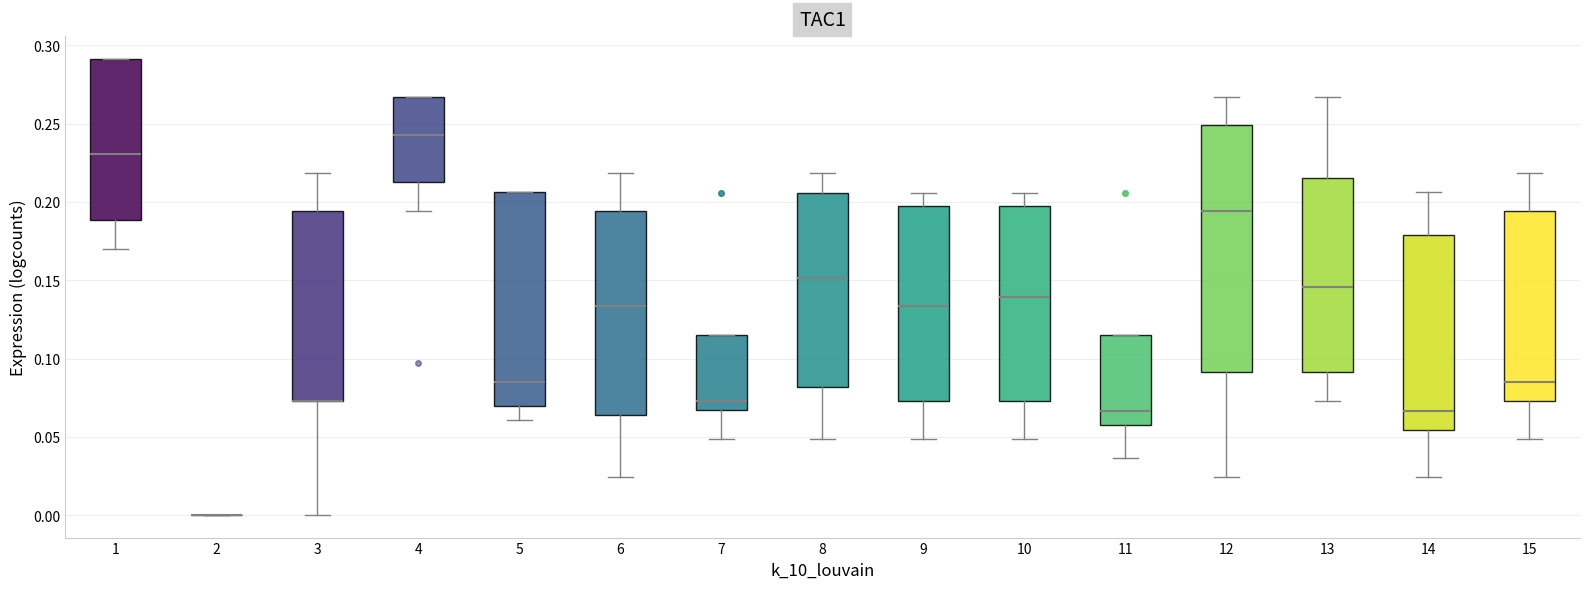

Where is the lower edge of the box at x = 12 on the y-axis? The values are not printed on the chart, so give them approximately, as read against the axis.

0.090